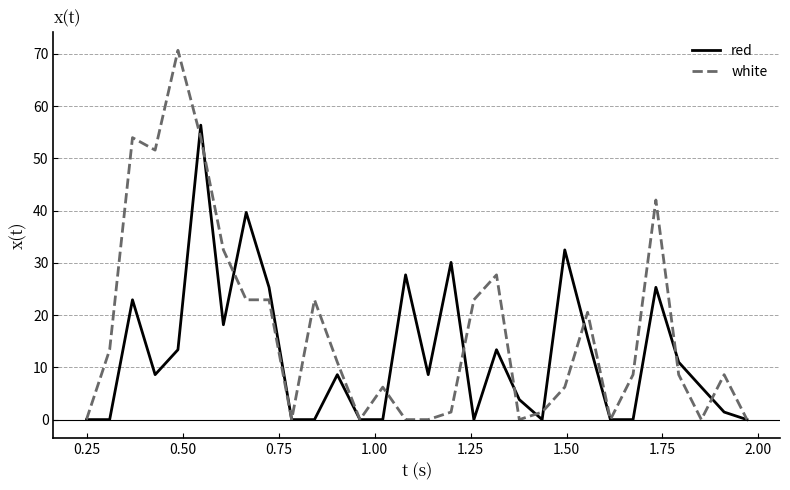

List the series in order of their peak value, lowest first.

red, white